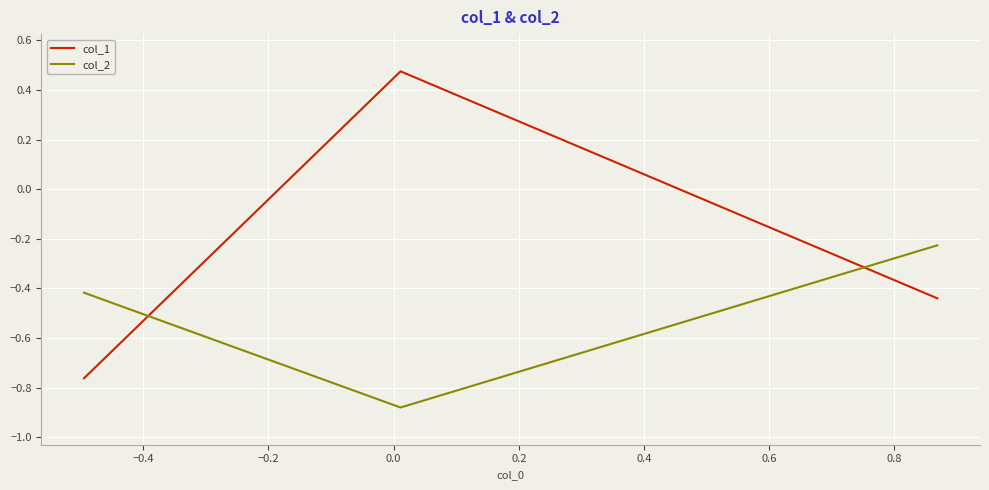

Which series has the widest spread of values?

col_1